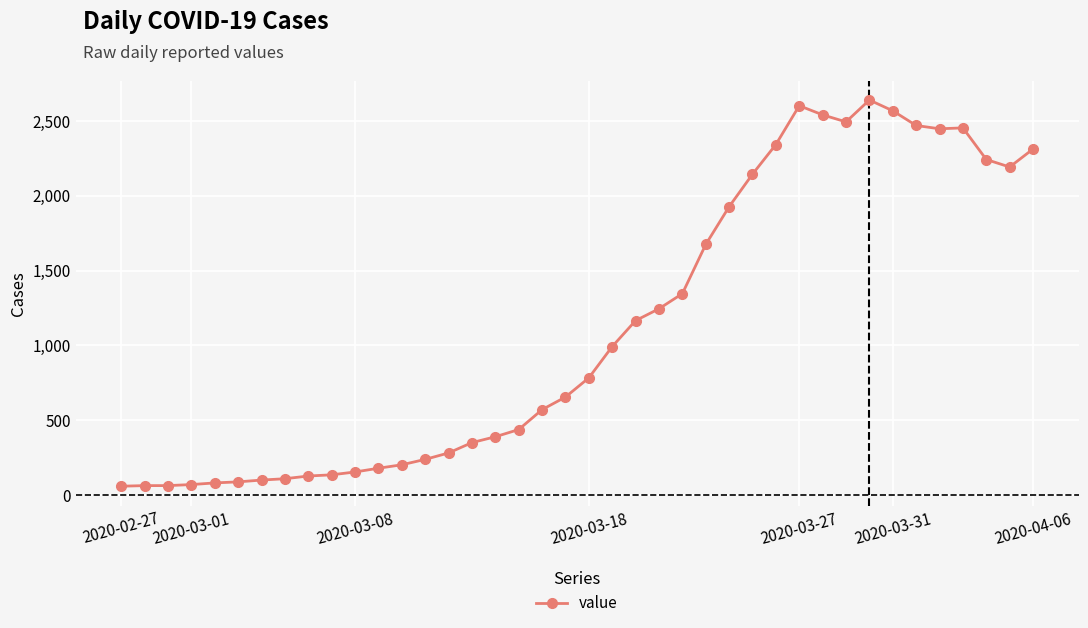

What is the smallest value displayed?

61